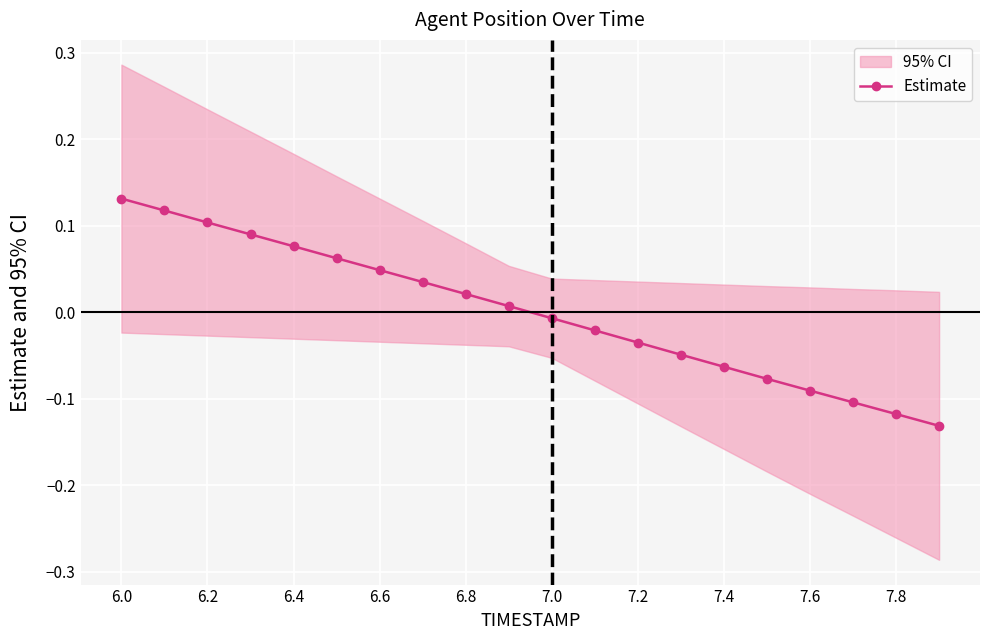

How many values in the Estimate series exceed 0?

10